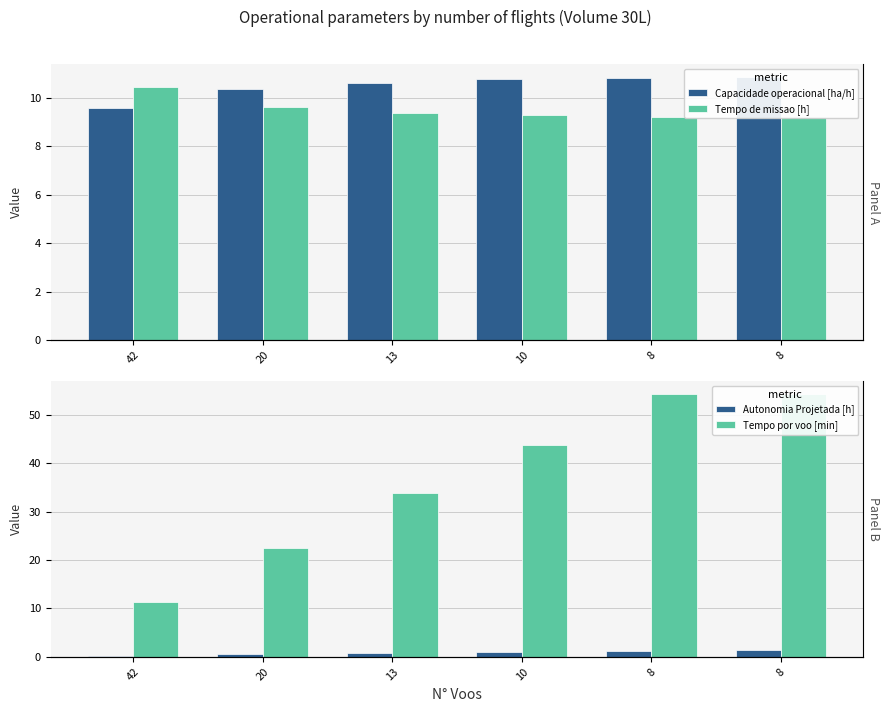

The Capacidade operacional [ha/h] series shows 16.5 at 8. True or false?

False